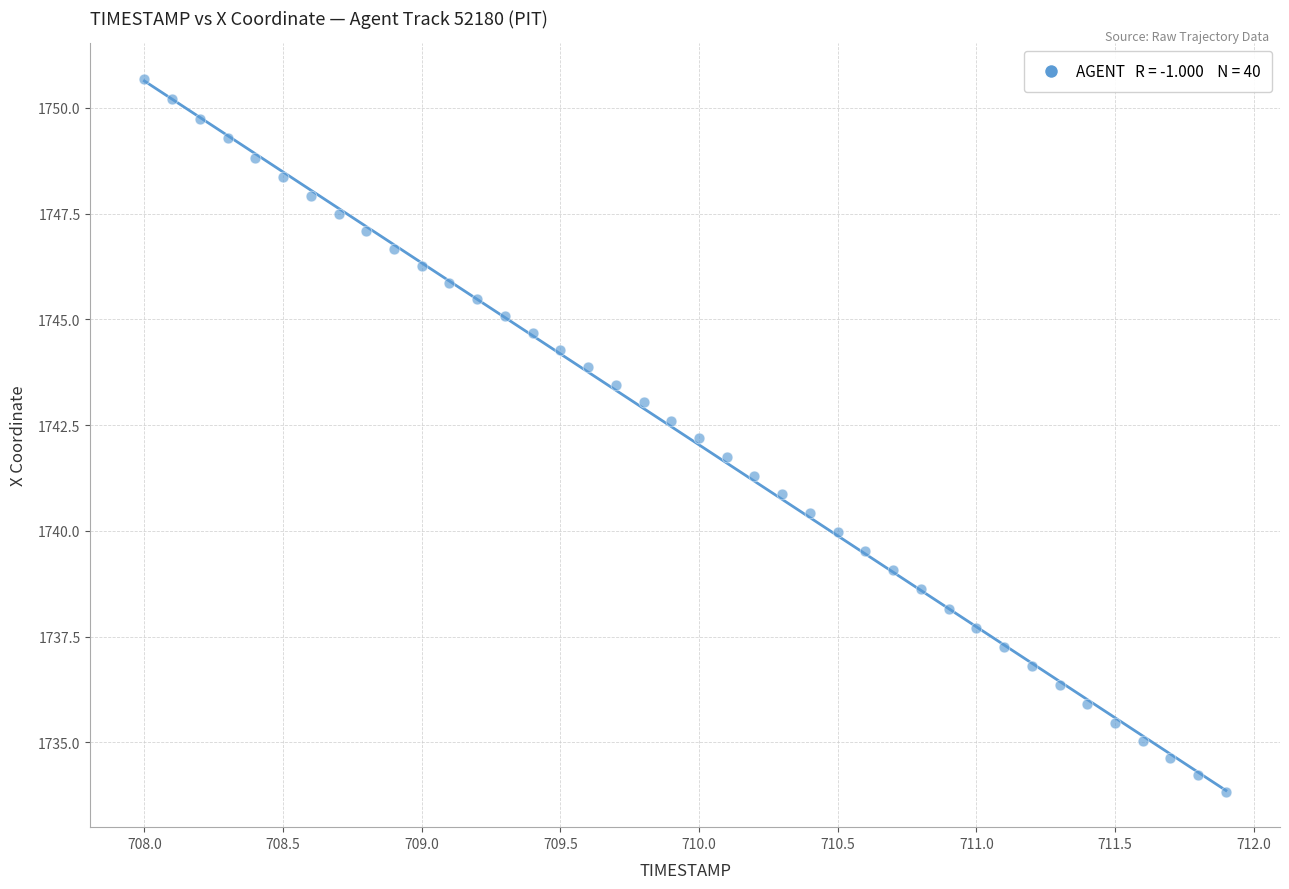

What is the range of X values (max minus min)?

3.9